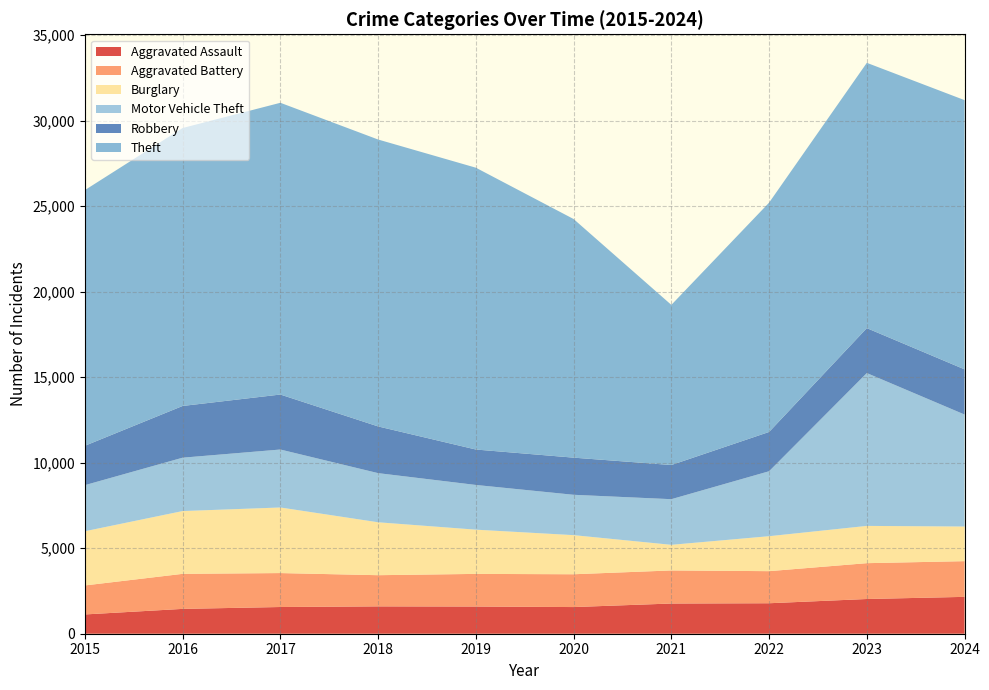

Reading right to left, extract all data points from this chart.

Aggravated Assault: 2155	2030	1782	1766	1559	1590	1599	1562	1452	1127
Aggravated Battery: 2088	2095	1876	1934	1918	1908	1823	1984	2049	1696
Burglary: 2025	2179	2044	1498	2287	2586	3094	3835	3671	3169
Motor Vehicle Theft: 6547	8936	3798	2668	2359	2614	2873	3389	3121	2695
Robbery: 2642	2628	2297	1998	2172	2072	2731	3215	3024	2303
Theft: 15741	15511	13406	9363	13952	16477	16775	17058	16251	14948